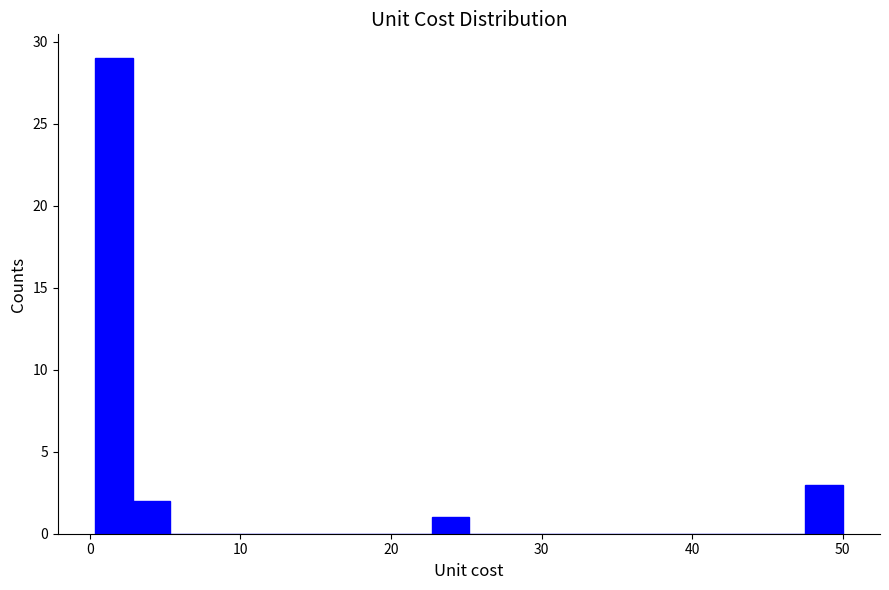

Around what value on the x-axis is the tallest bar? Give the approximate position of its centre, as read against the axis.

2